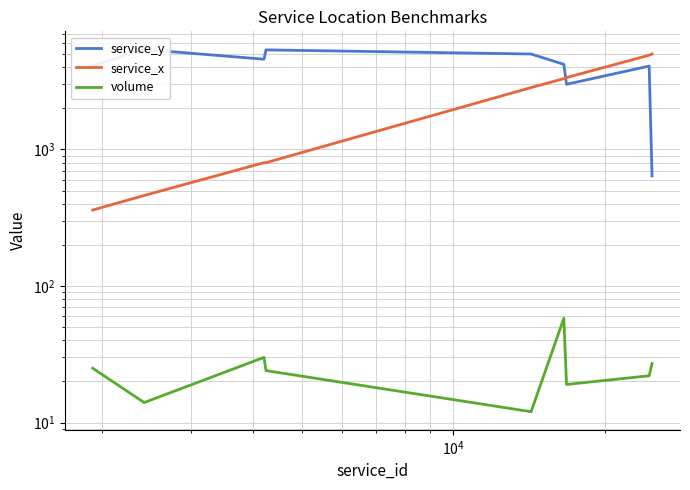

Which series has the widest spread of values?

service_y